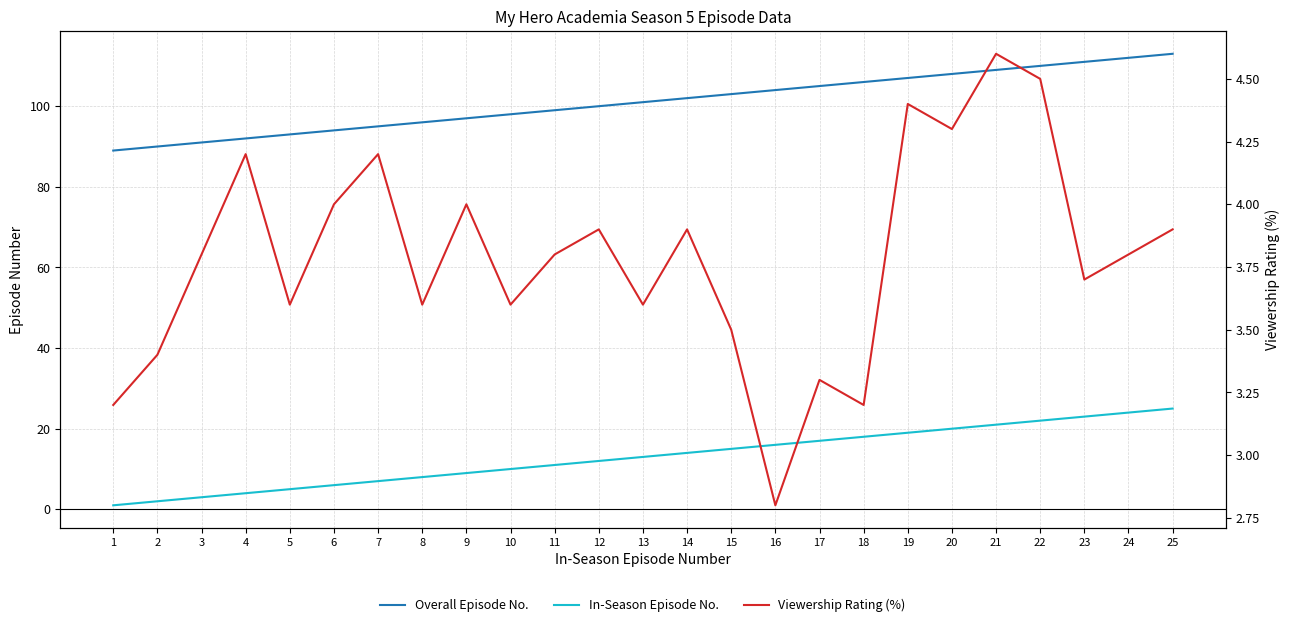

At which label is Viewership Rating (%) closest to 3?

1